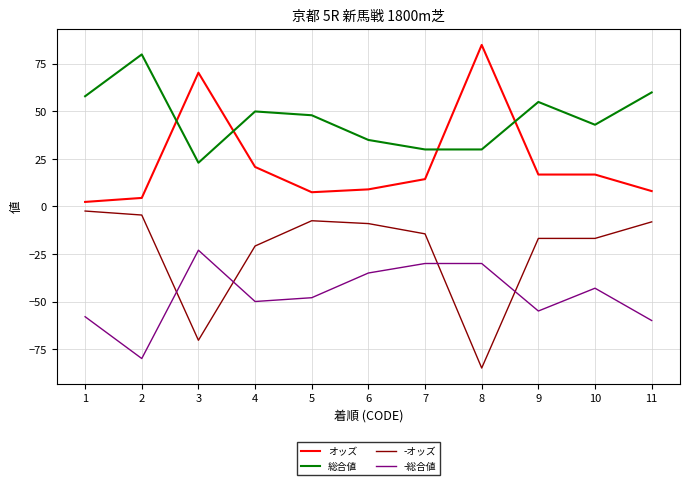

Rank the series by their average value, from lowest to highest.

-総合値, -オッズ, オッズ, 総合値